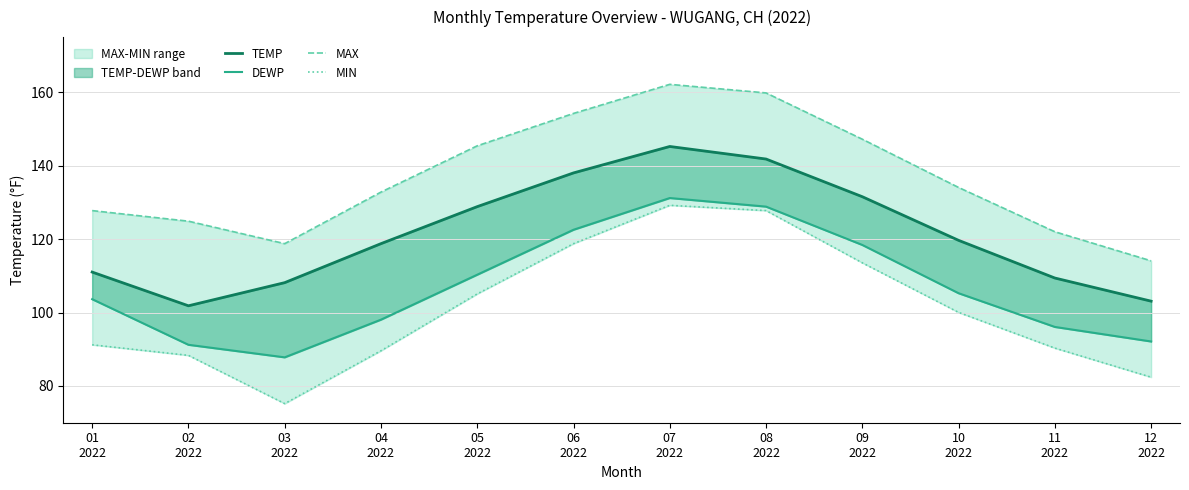

What are all the series names shown in the legend?

TEMP, DEWP, MAX, MIN